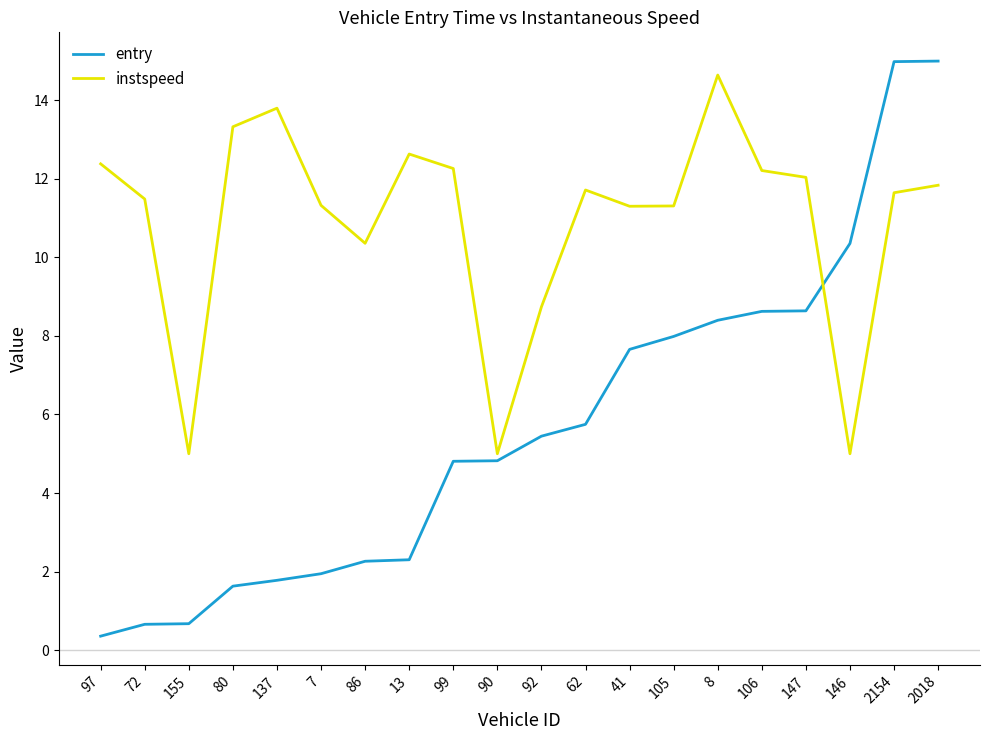

List the series in order of their overall mean, highest first.

instspeed, entry